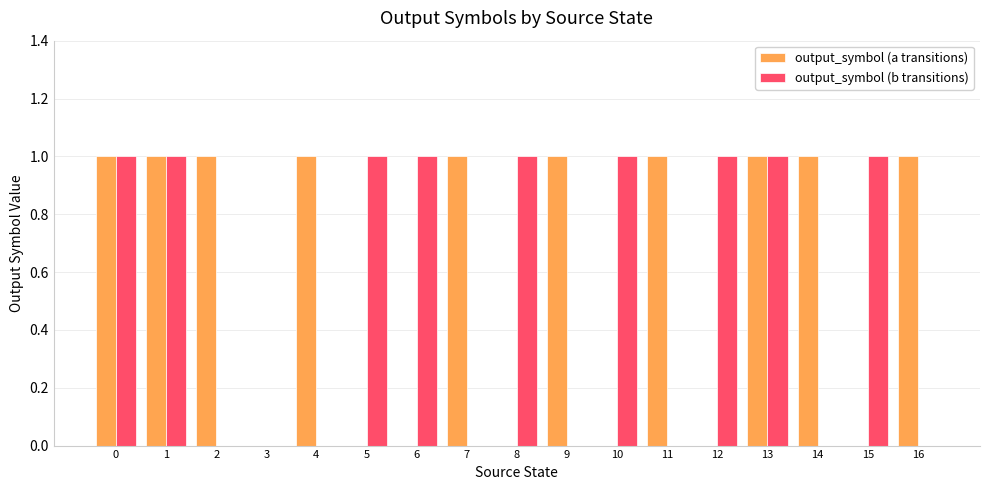

The output_symbol (a transitions) series shows 1 at 5. True or false?

False